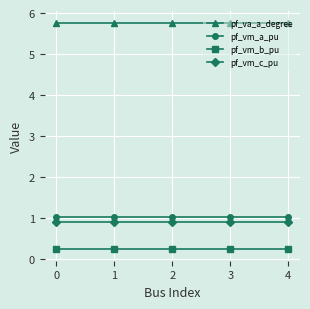

True or false: pf_va_a_degree has a value of 5.8 at 3.

True